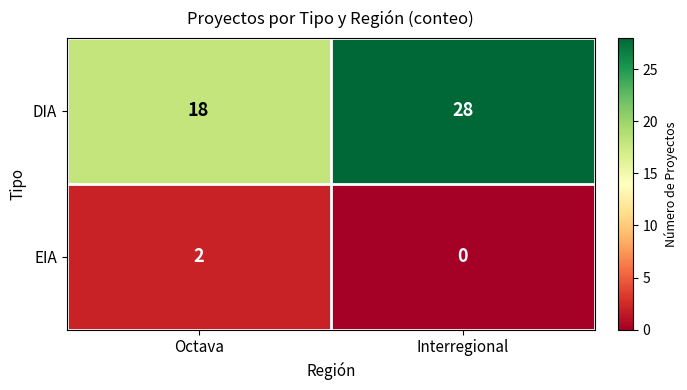

Reading left to right, transcribe all the data shown in this chart.

DIA: Octava=18	Interregional=28
EIA: Octava=2	Interregional=0